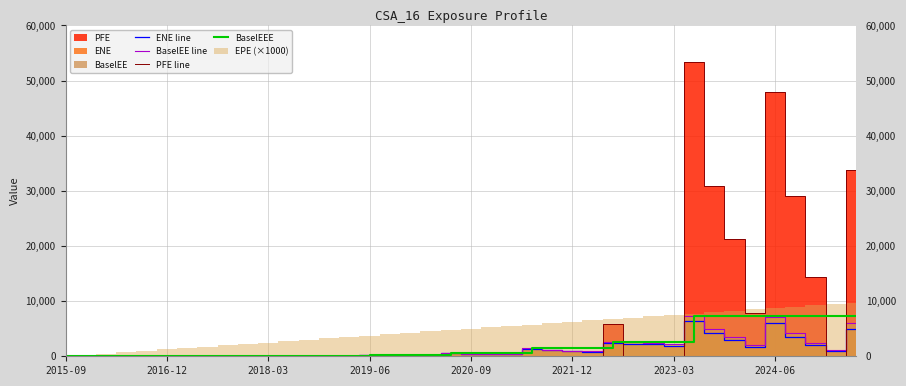

True or false: ENE line and BaselEEE cross at least once.

False